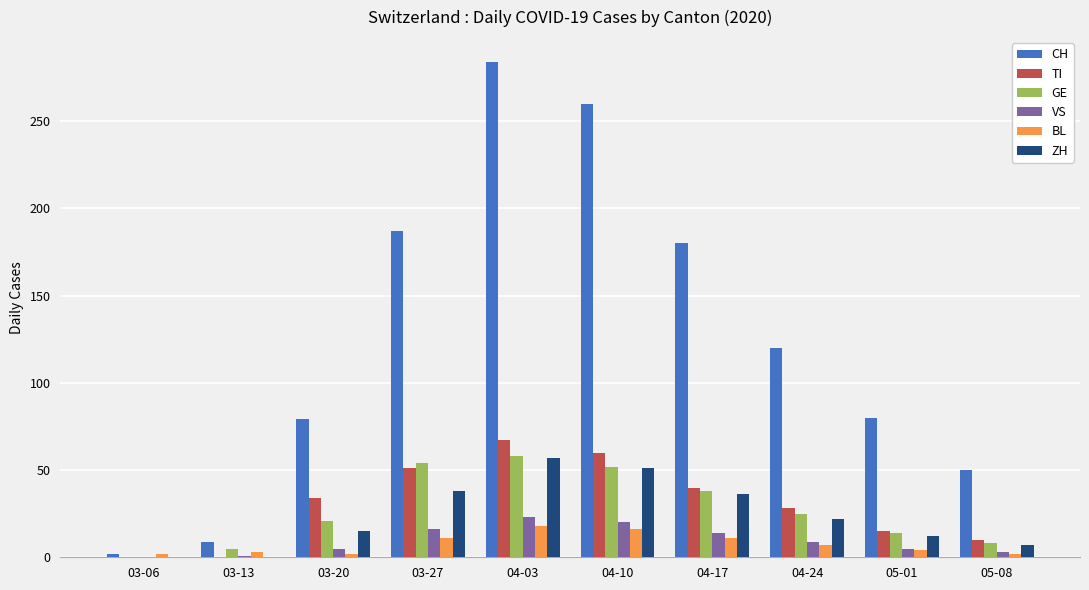

How many groups of bars are there?

10